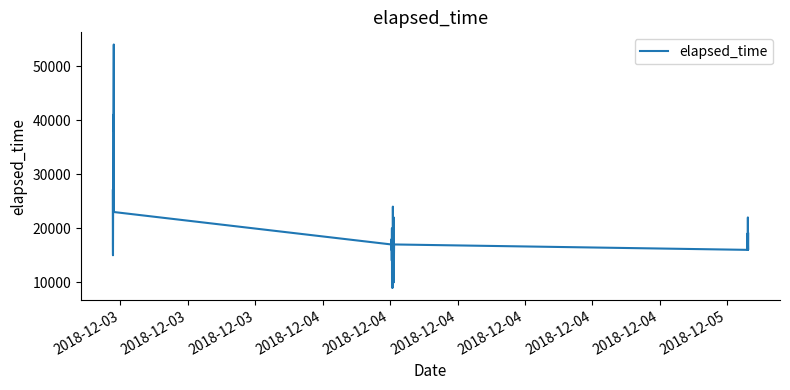

What is the maximum value shown in the chart?

54000